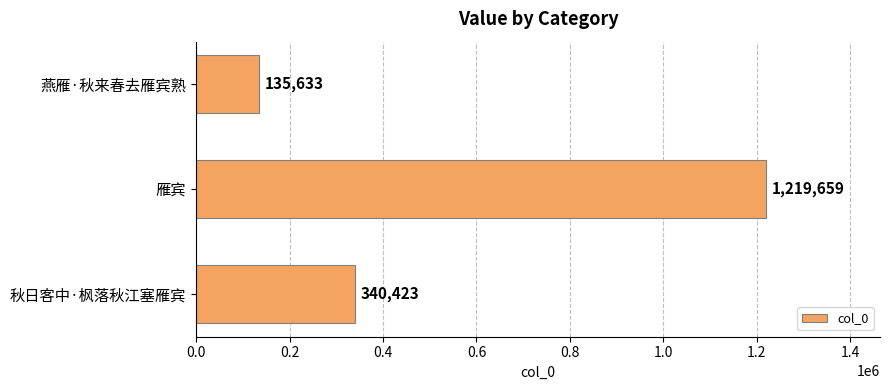

Read the value at 雁宾, to the nearest 10.

1219660